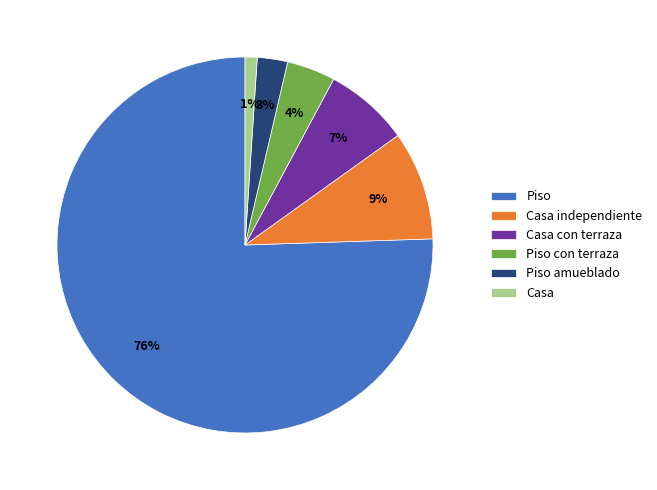

Does Piso amueblado represent more than half of the total?

No